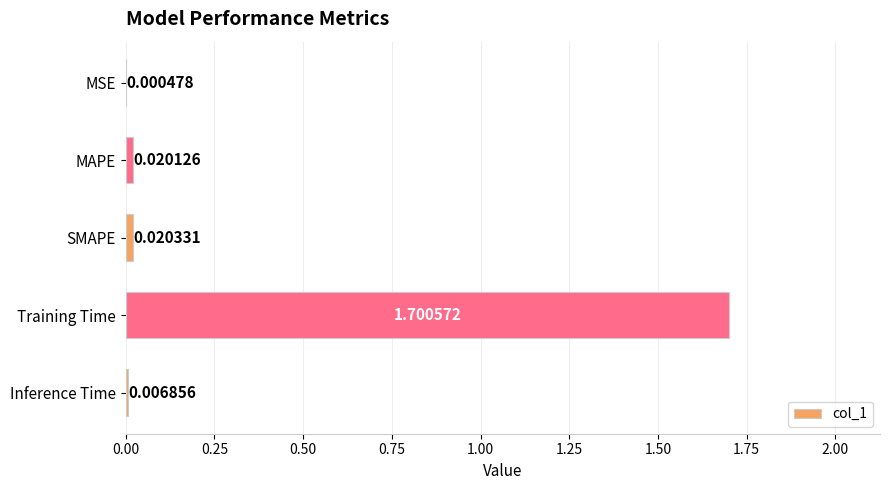

Between Training Time and Inference Time, which is larger?

Training Time